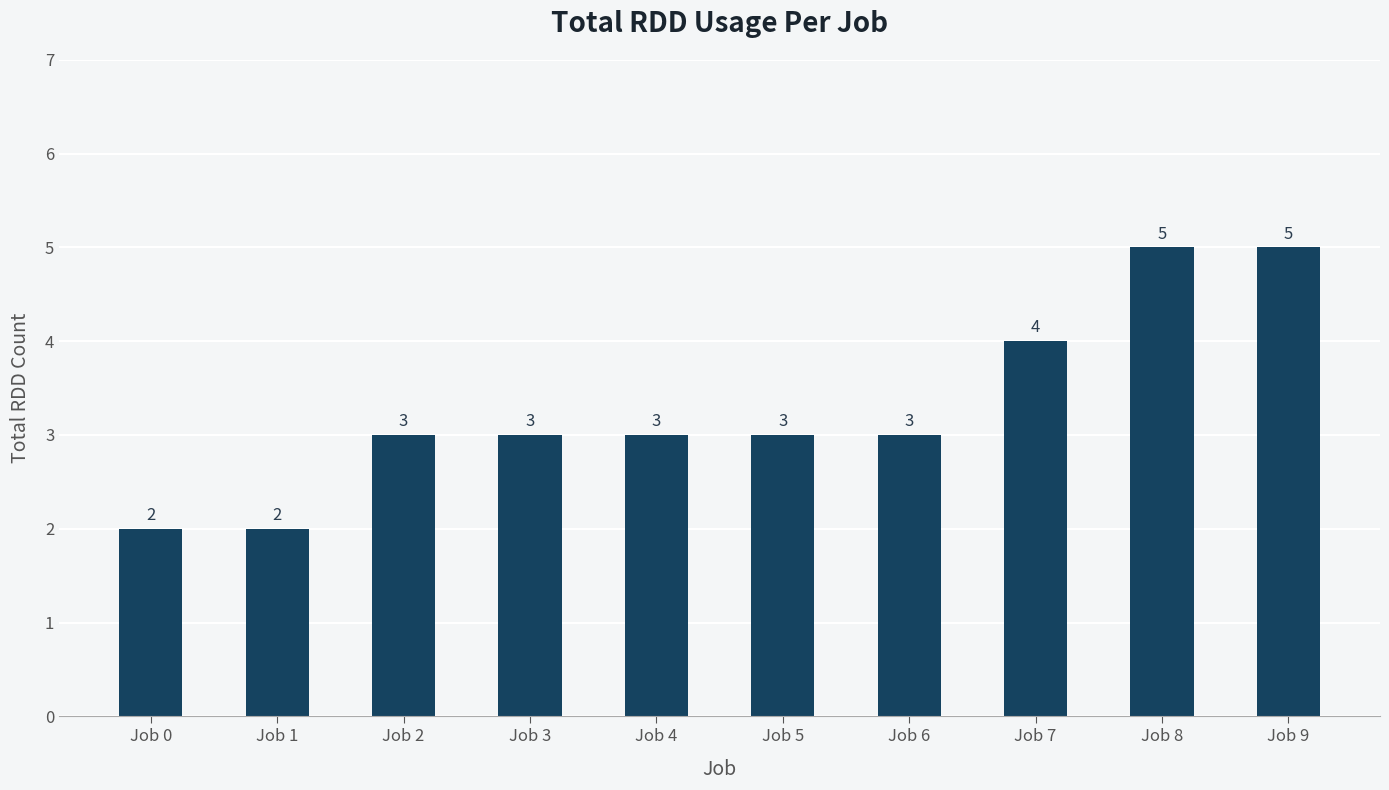

Are the bars horizontal?

No